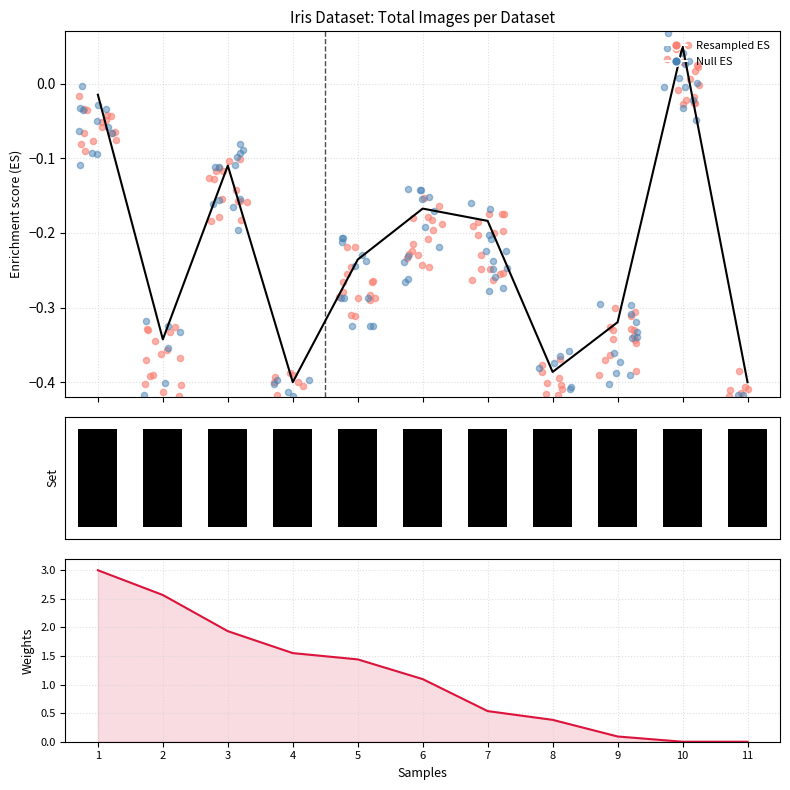

Which series reaches the minimum Y coordinate?

Enrichment Score